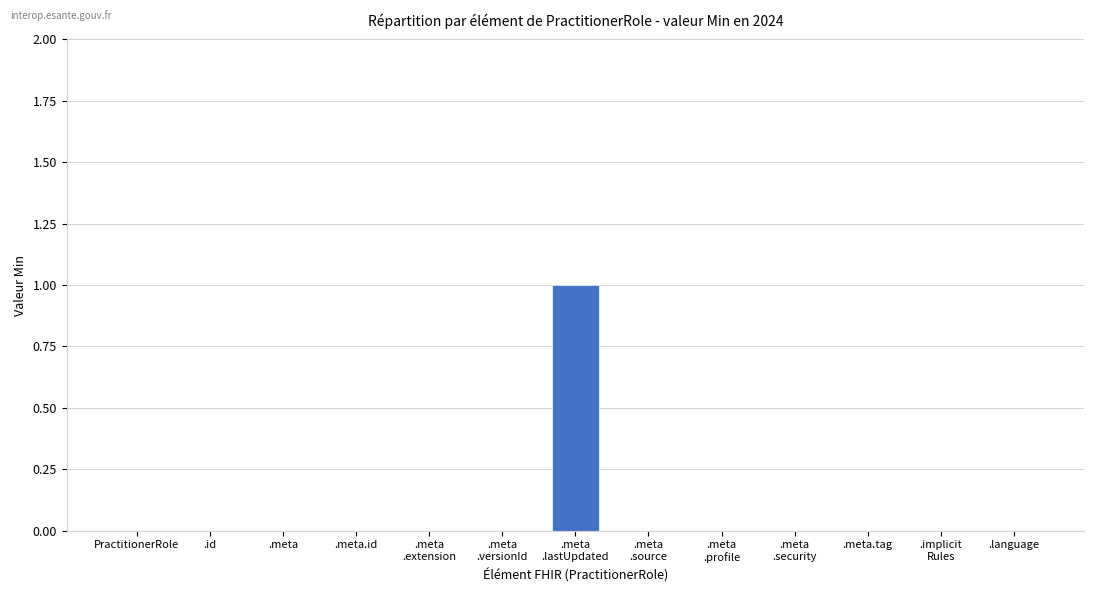

True or false: the data shows -1 at .meta.

False